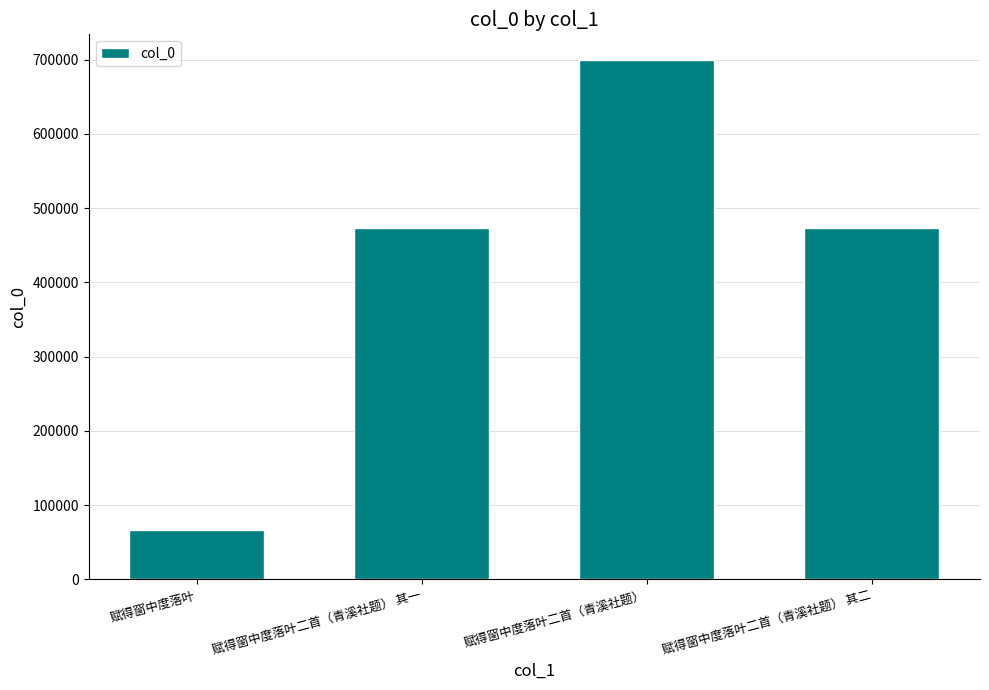

What is the label of the 2nd bar from the right?

赋得窗中度落叶二首（青溪社题）